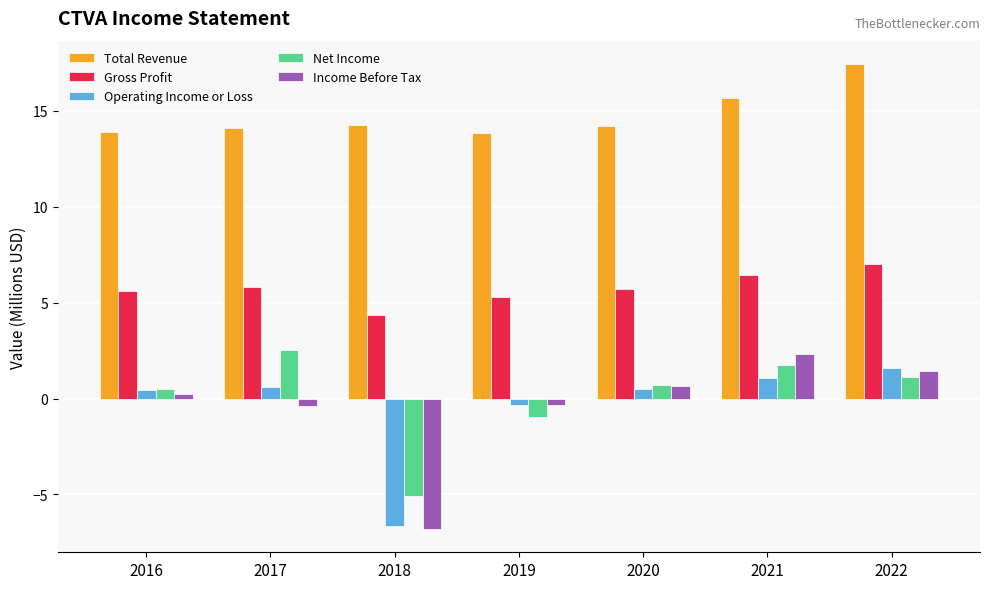

Between 2018 and 2020, which series saw the biggest shift?

Income Before Tax